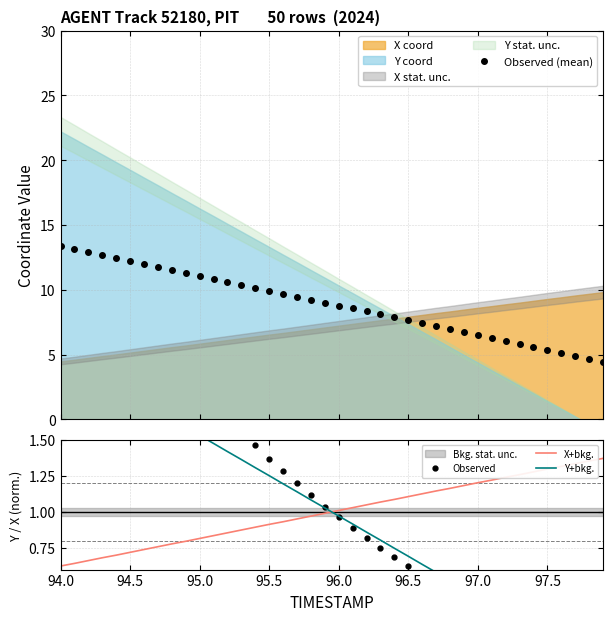

At which label is X+bkg. closest to 0?

94.0